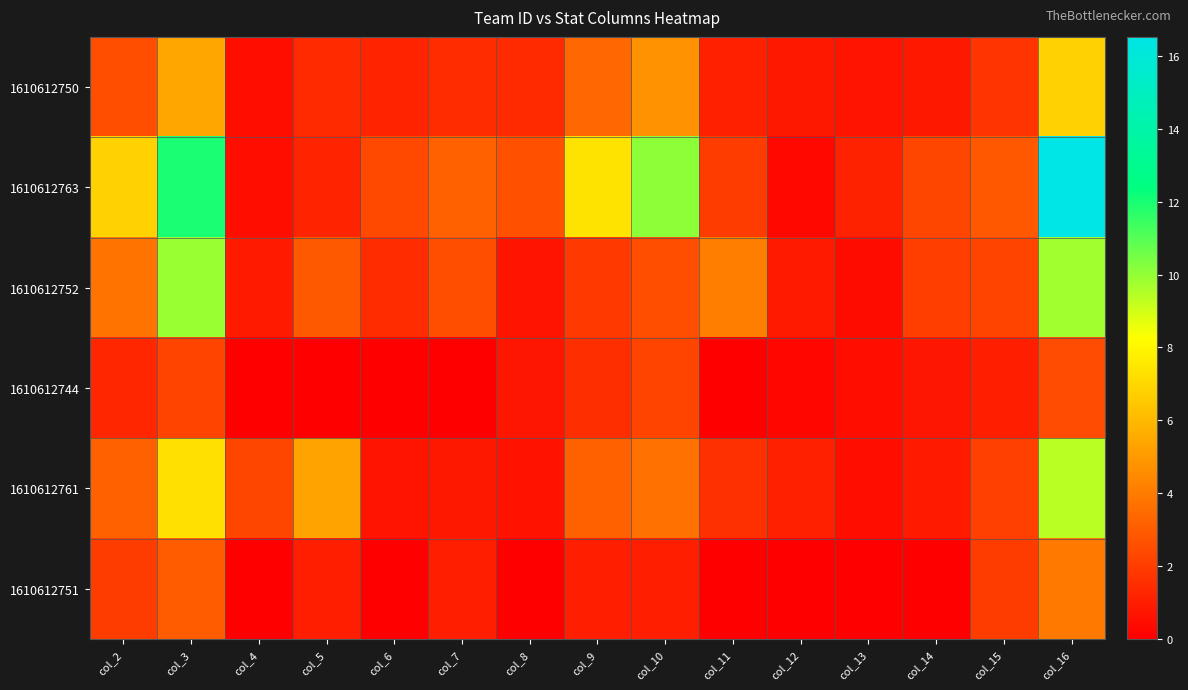

What is the difference between the highest and lowest values at col_2?

5.6